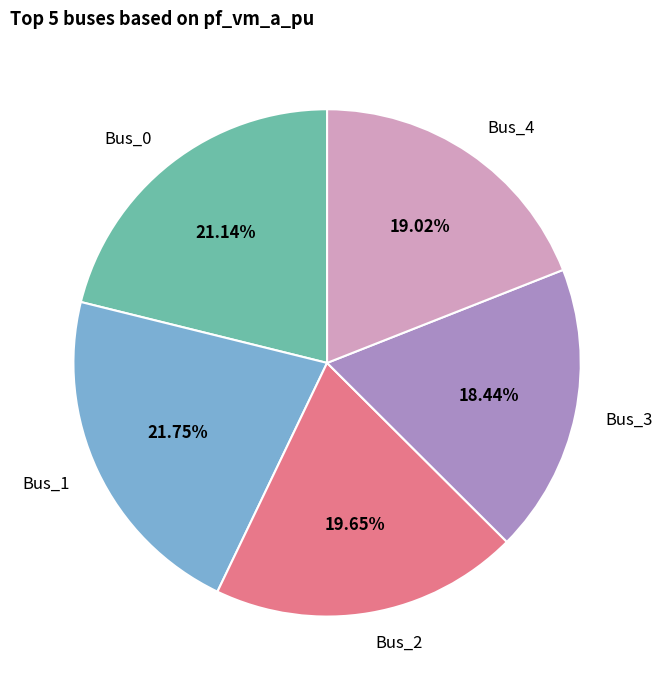

Is it true that Bus_0 is 8% of the pie?

False